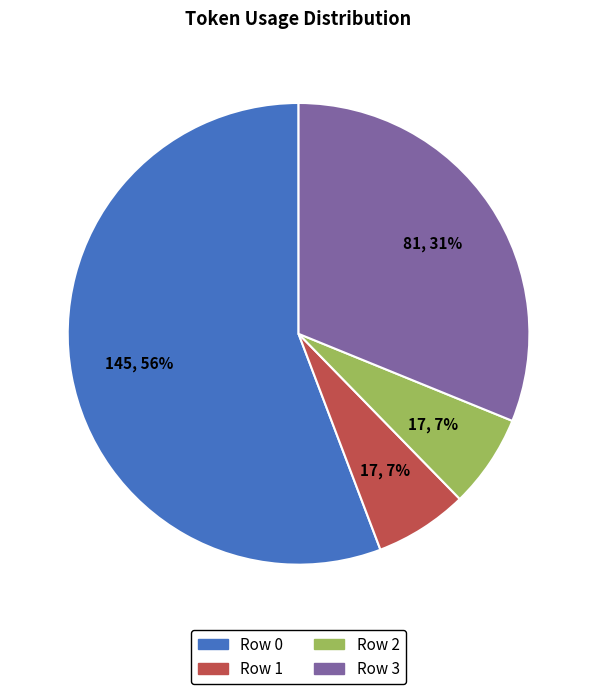

To the nearest percent, what is the difference between the largest and smallest slice percentages?

49%